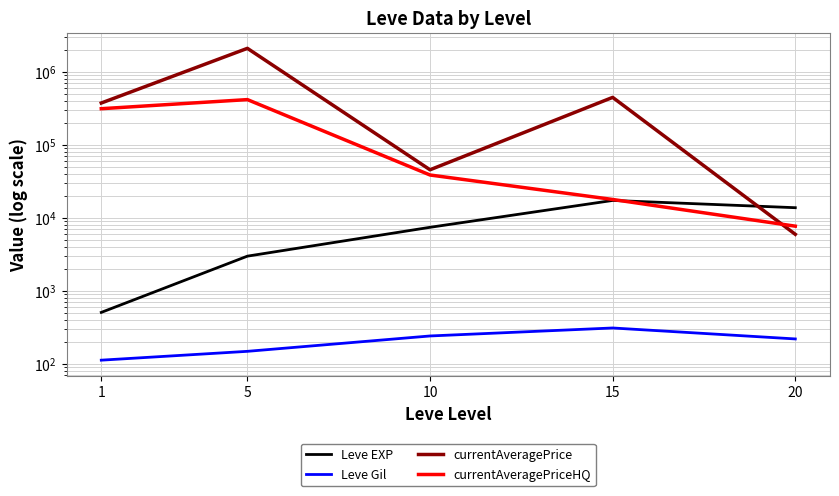

At which label does currentAveragePrice reach its minimum?

20